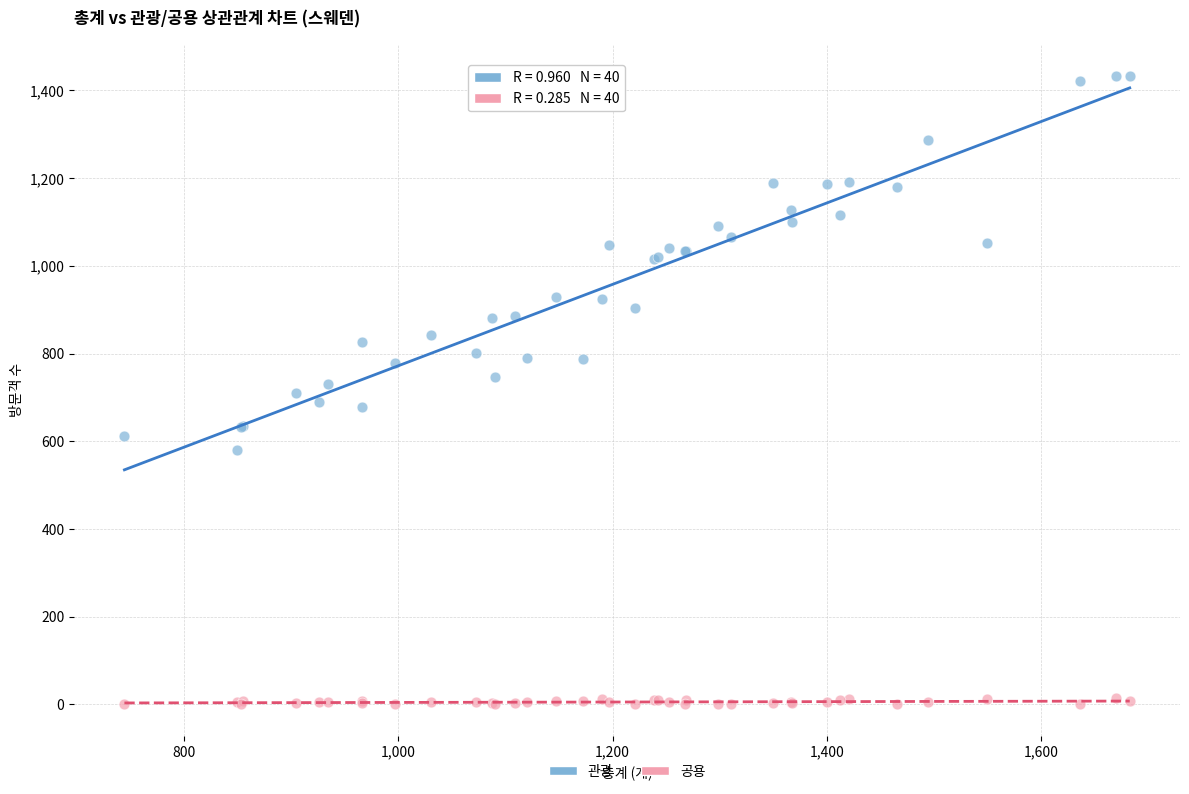

Which series has the largest Y range (max minus min)?

관광